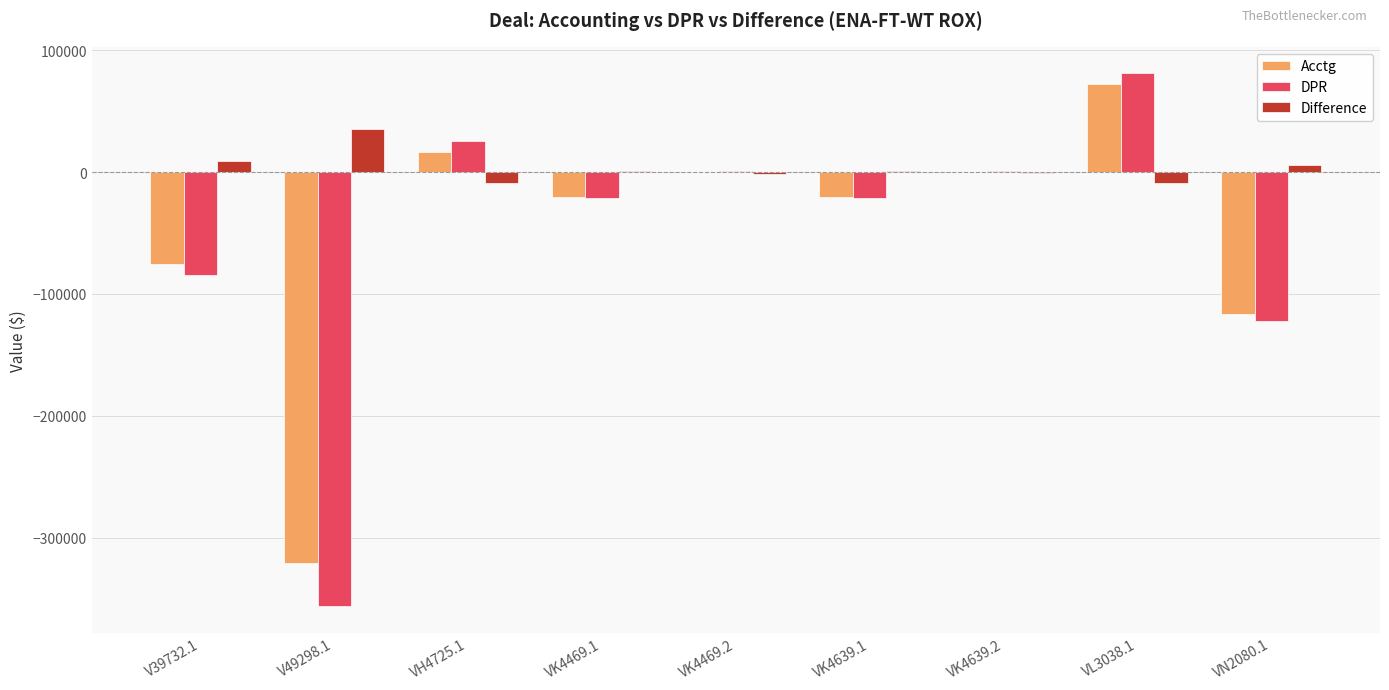

What value does the DPR series have at VL3038.1?

81050.0